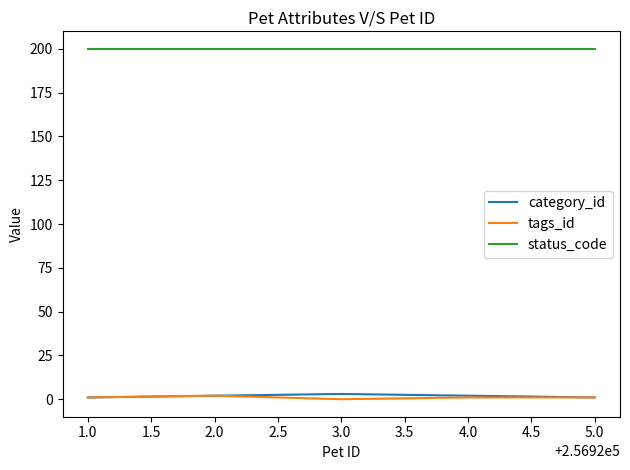

What is the highest value of the status_code series?

200